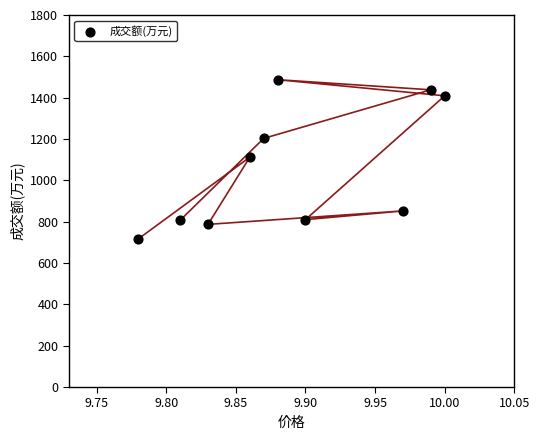

What is the average Y value?

1062